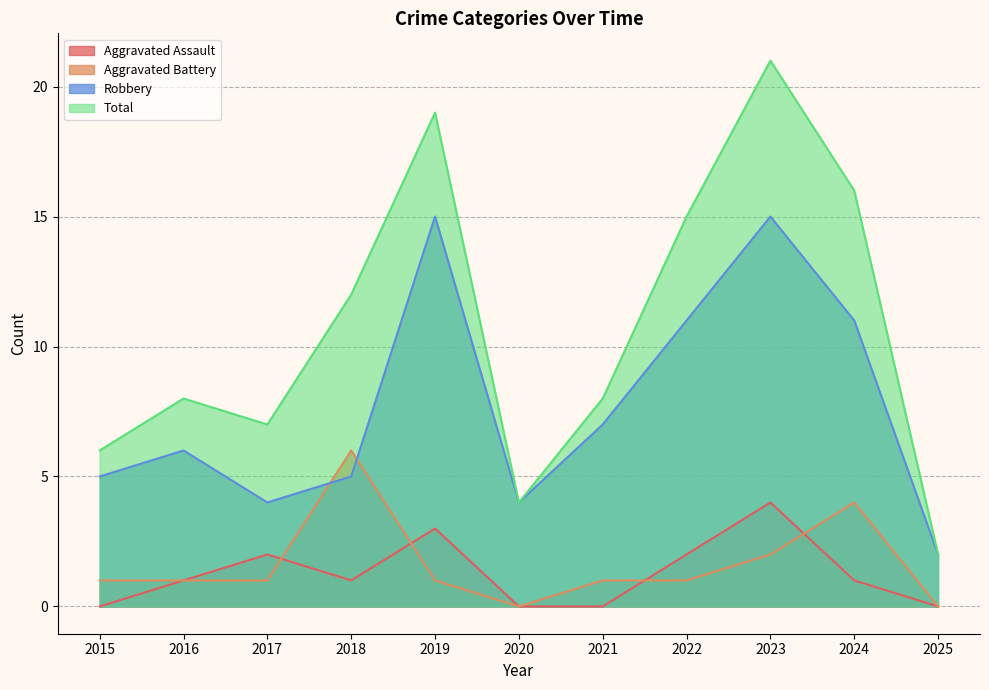

At which category is the sum across all series the highest?

2023